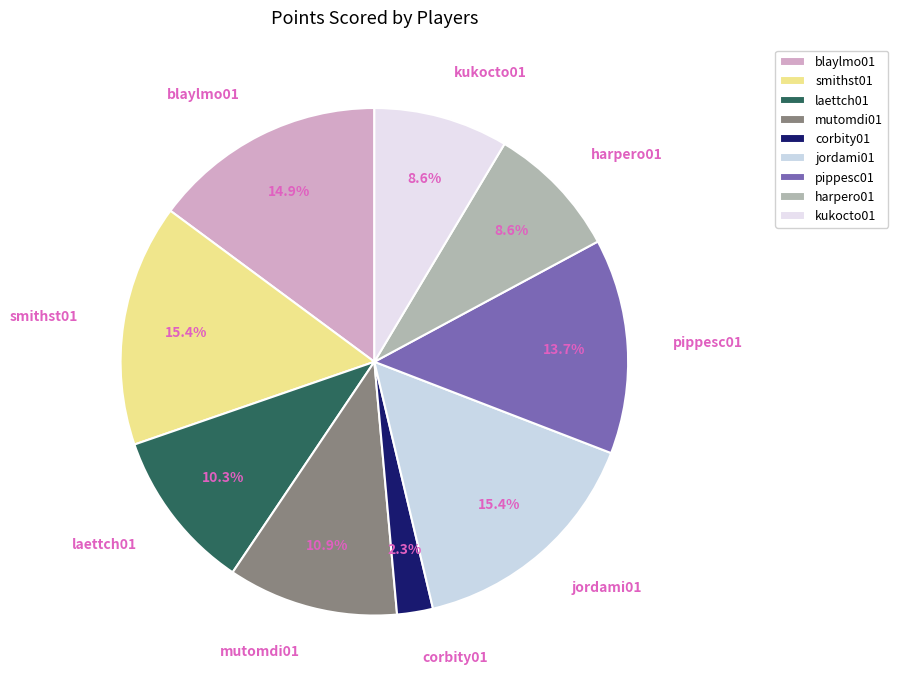

Which has a higher value, pippesc01 or kukocto01?

pippesc01